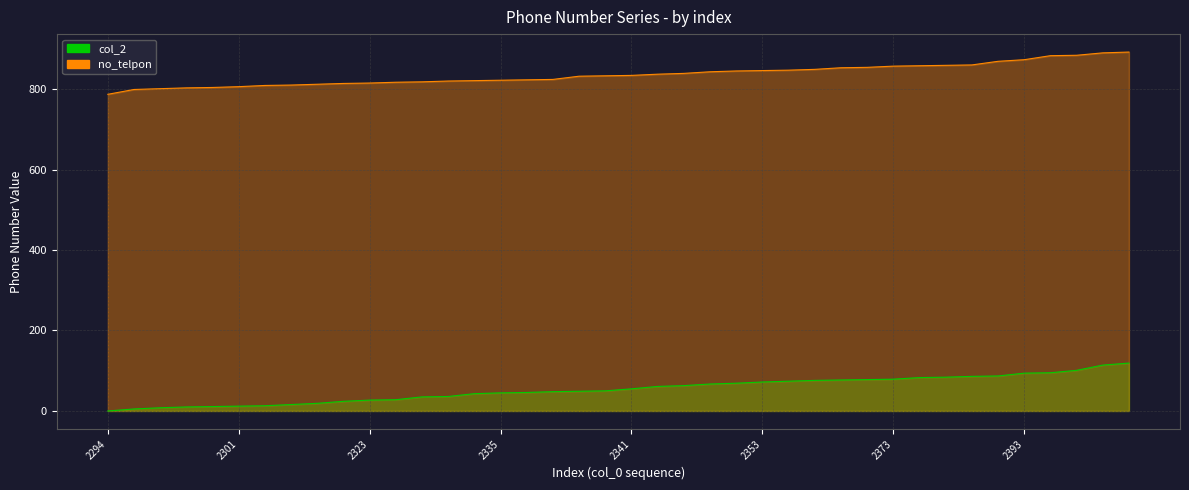

Rank the series at 19 from lowest to highest value.

col_2, no_telpon